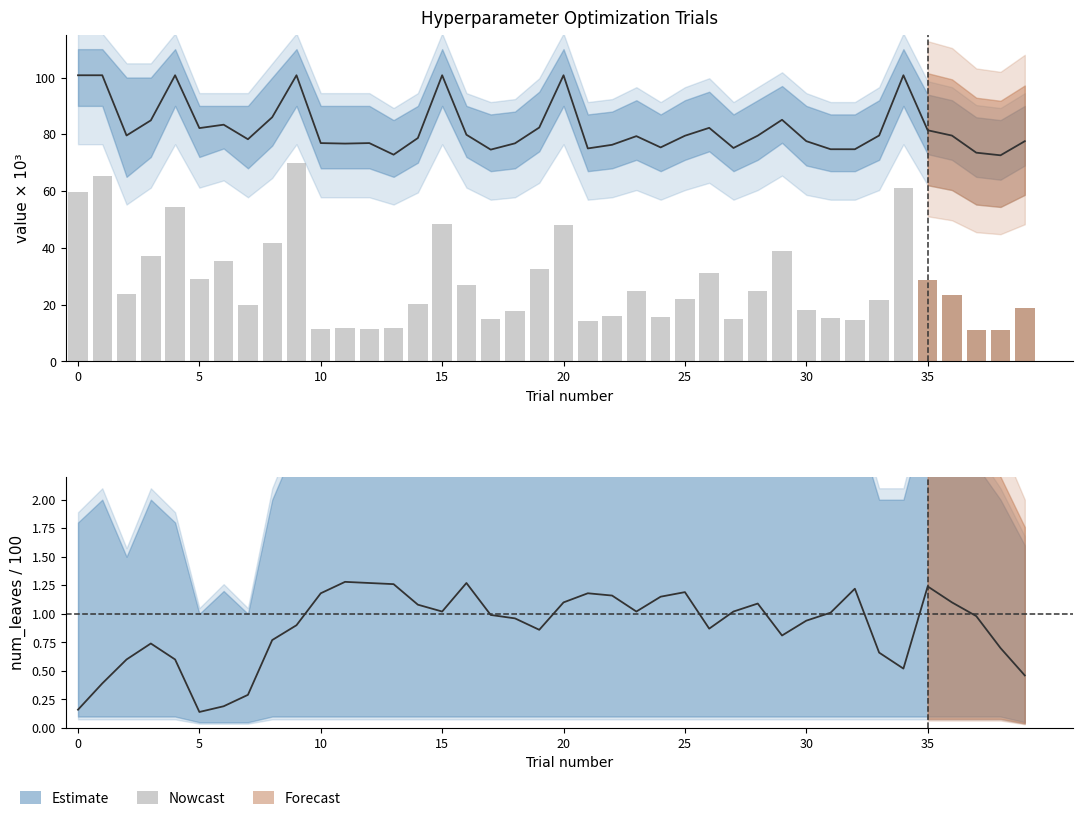

At which category does the chart reach its minimum across all series?

37